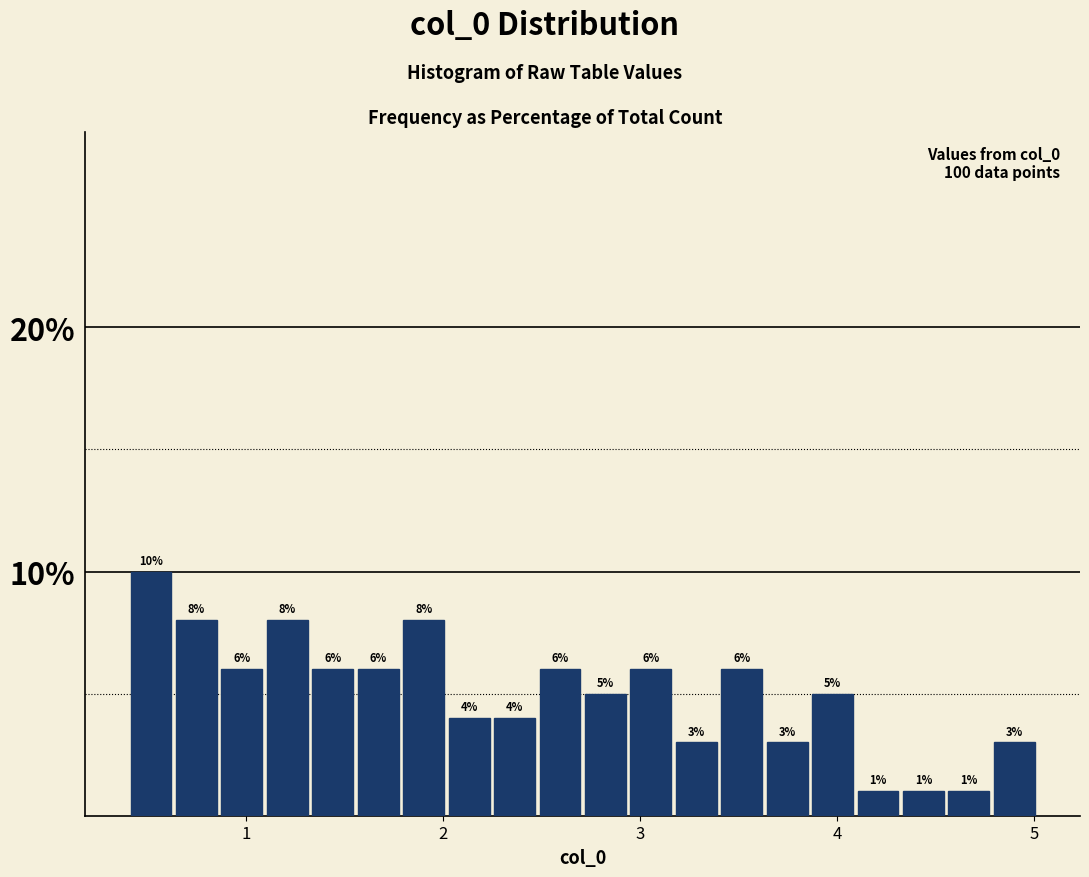

Read against the x-axis, roughly where is the centre of the tallest bar?

0.5